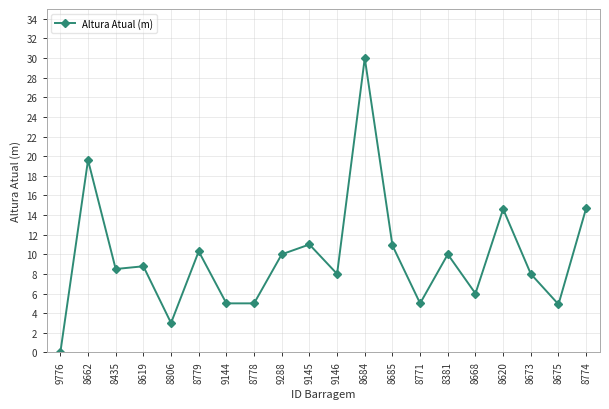

What is the change in value from 8435 to 8381?

+1.5